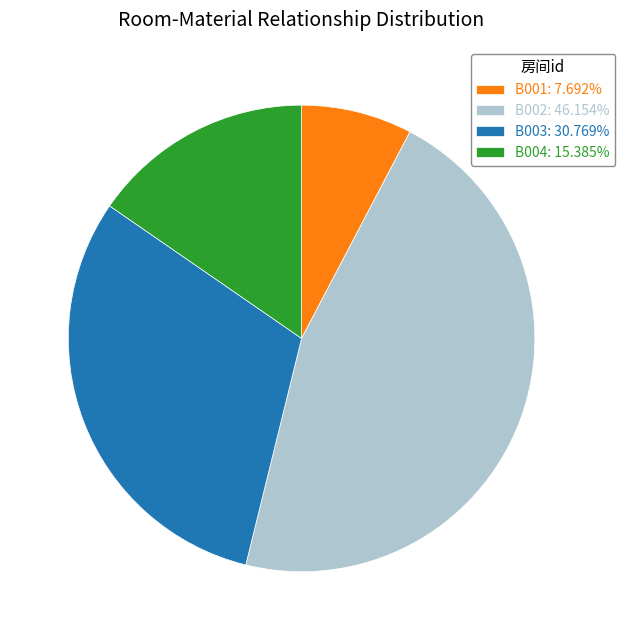

Do B002: 46.154% and B001: 7.692% together represent more than half of the pie?

Yes